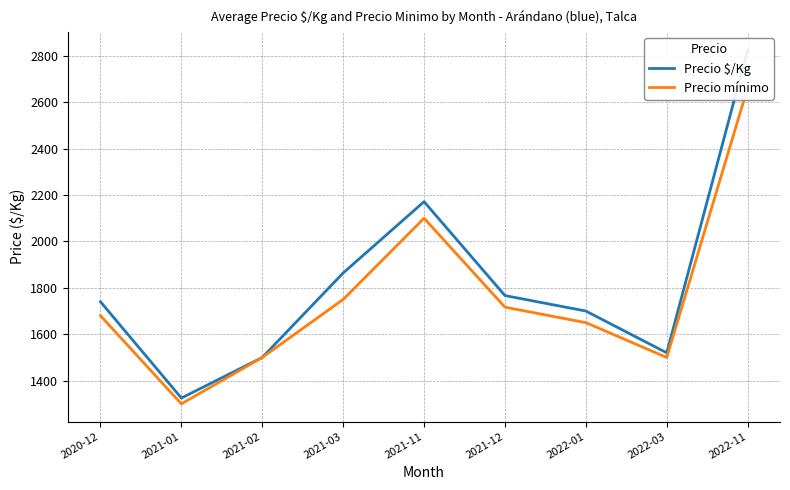

How many lines are shown in the chart?

2